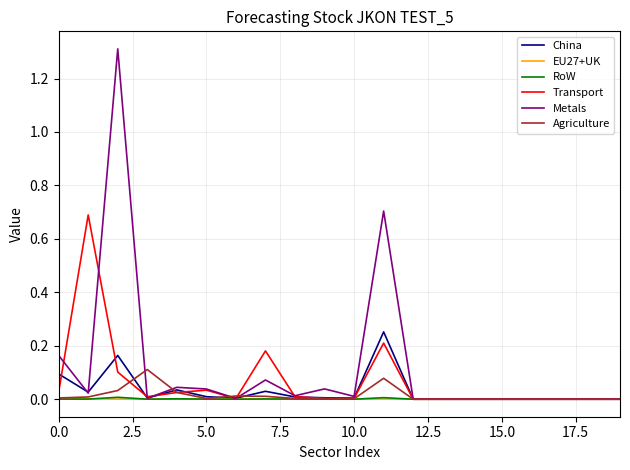

What is the highest value of the Metals series?

1.3